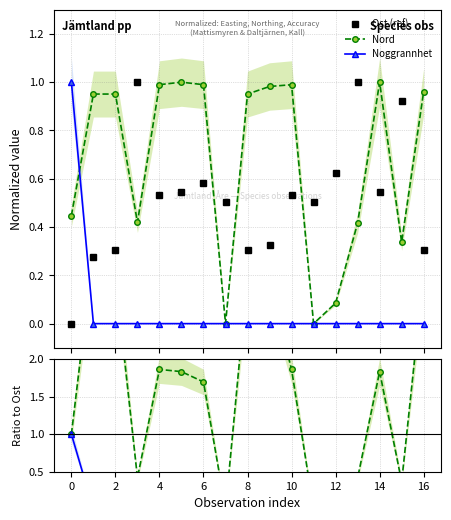

True or false: Nord has more than 1 points higher than both neighbors.

True